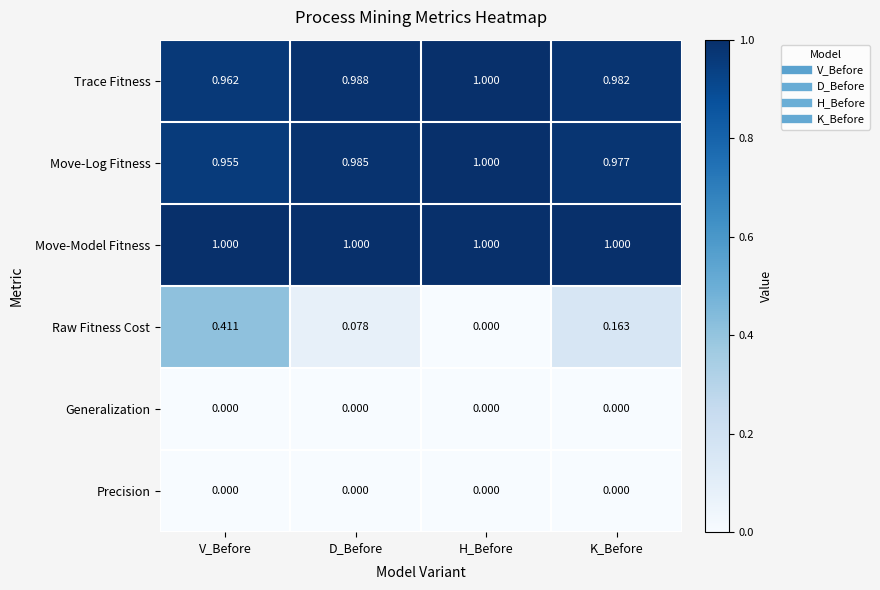

At which category is the sum across all series the highest?

V_Before